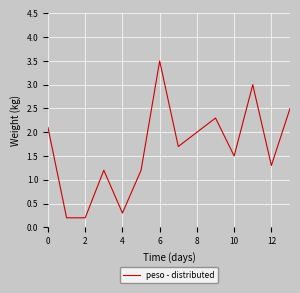

What is the difference between the maximum and minimum values?

3.3